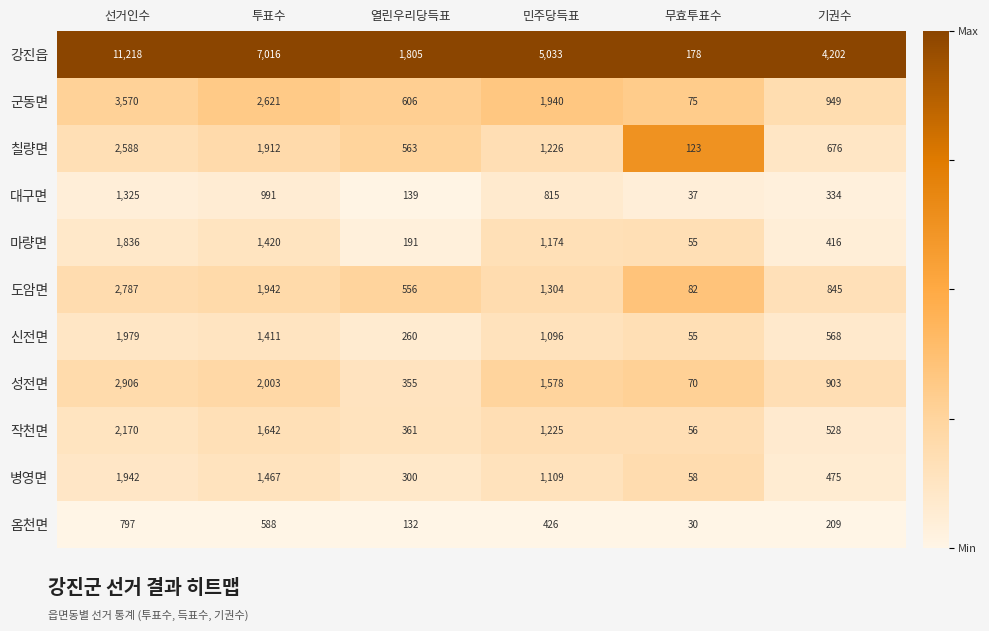

Is it true that 옴천면 equals 588 at 투표수?

True